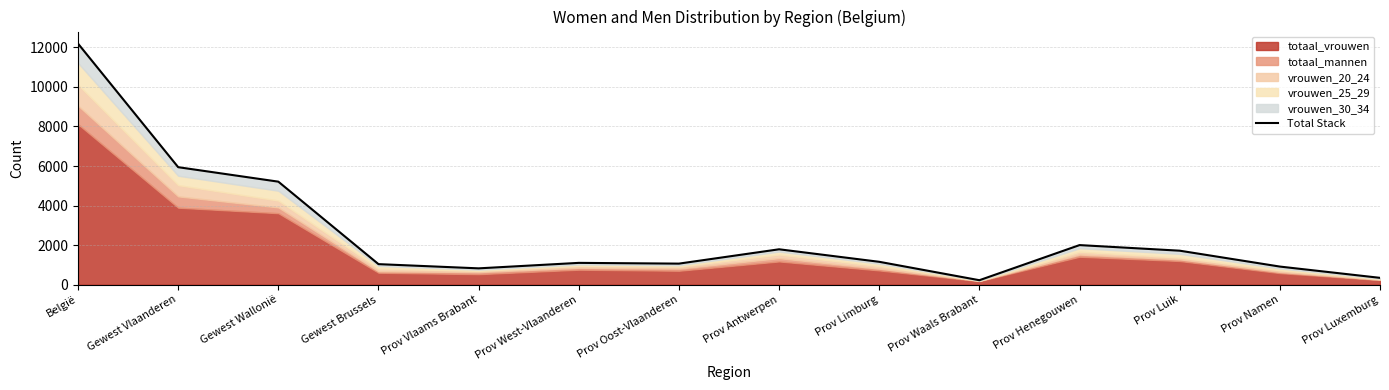

Approximately how many times larger is the value at Prov Henegouwen compared to Prov Vlaams Brabant?

2.4